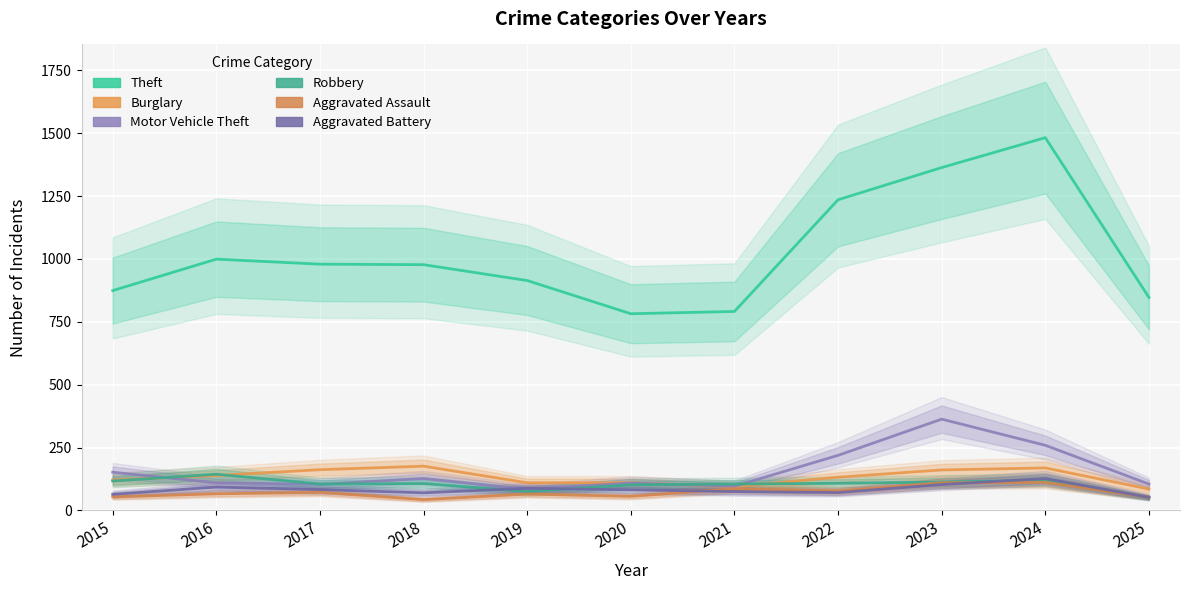

Which series changed the most between 2015 and 2021?

Theft